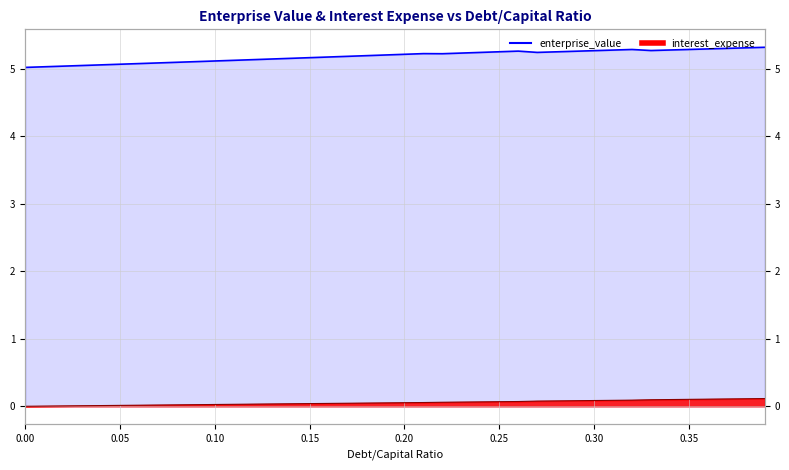

What is the label of the 32nd point from the left?

0.31